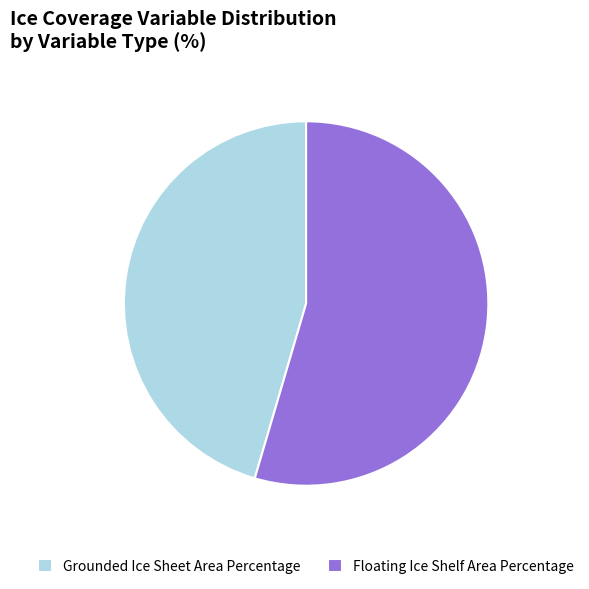

How many segments does this pie chart have?

2